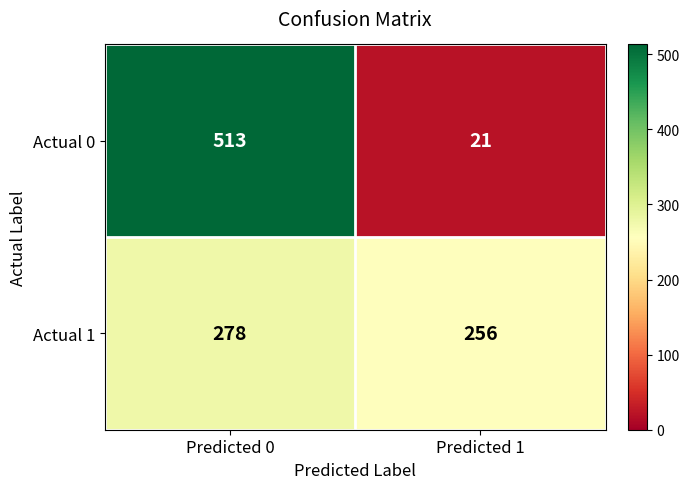

What is the total value across all series at Predicted 1?

277